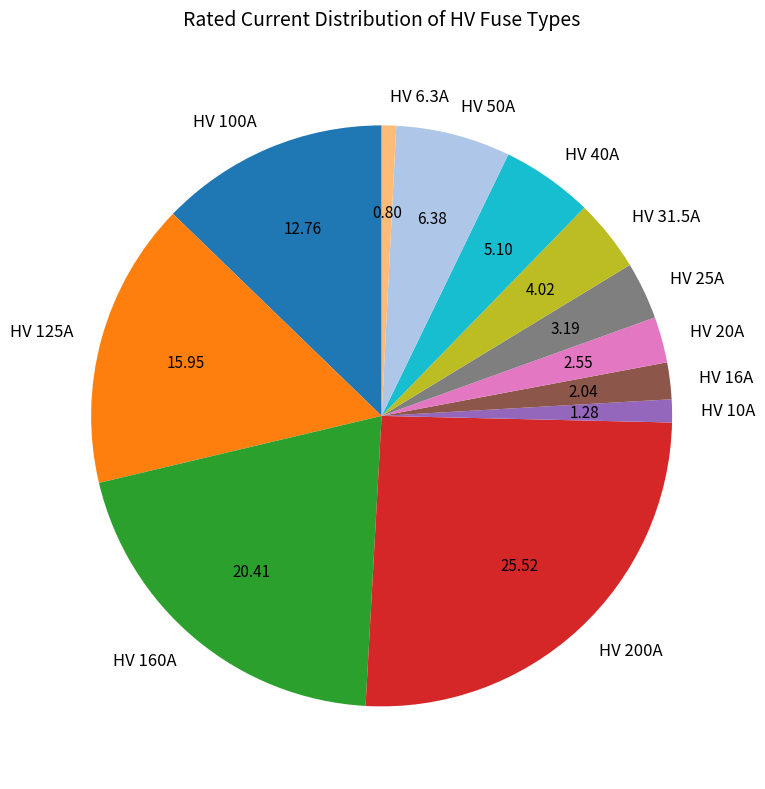

Do HV 50A and HV 200A together represent more than half of the pie?

No